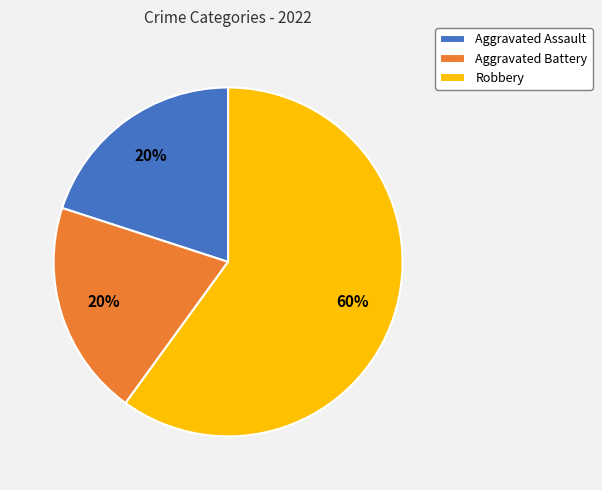

Which category has the biggest portion of the pie?

Robbery